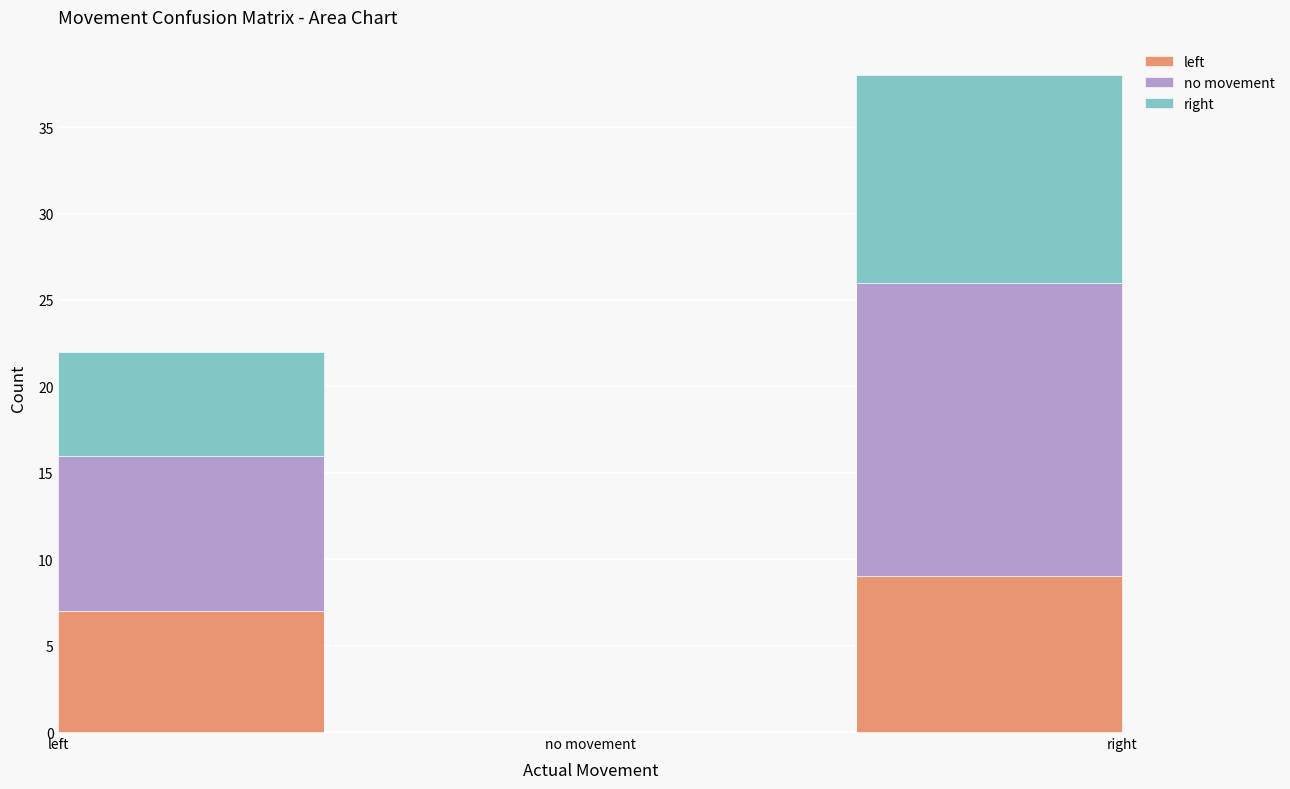

At which category is the sum across all series the highest?

right